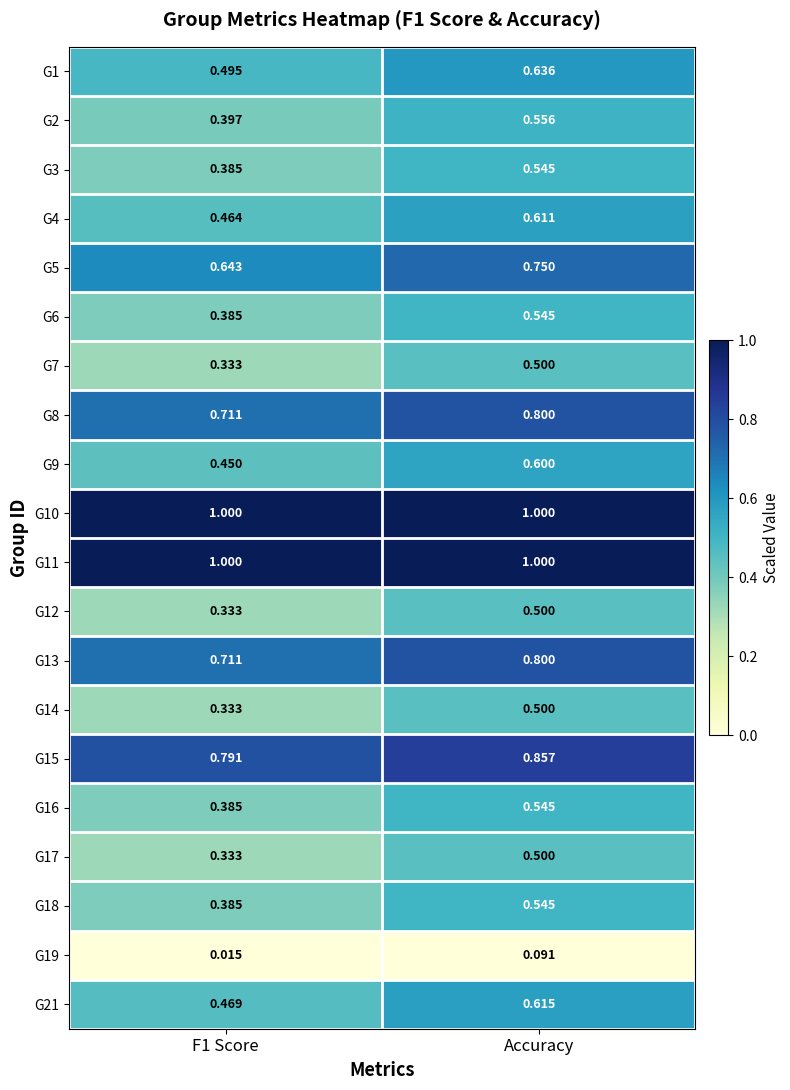

Is the value of G5 at Accuracy greater than the value of G12 at Accuracy?

Yes